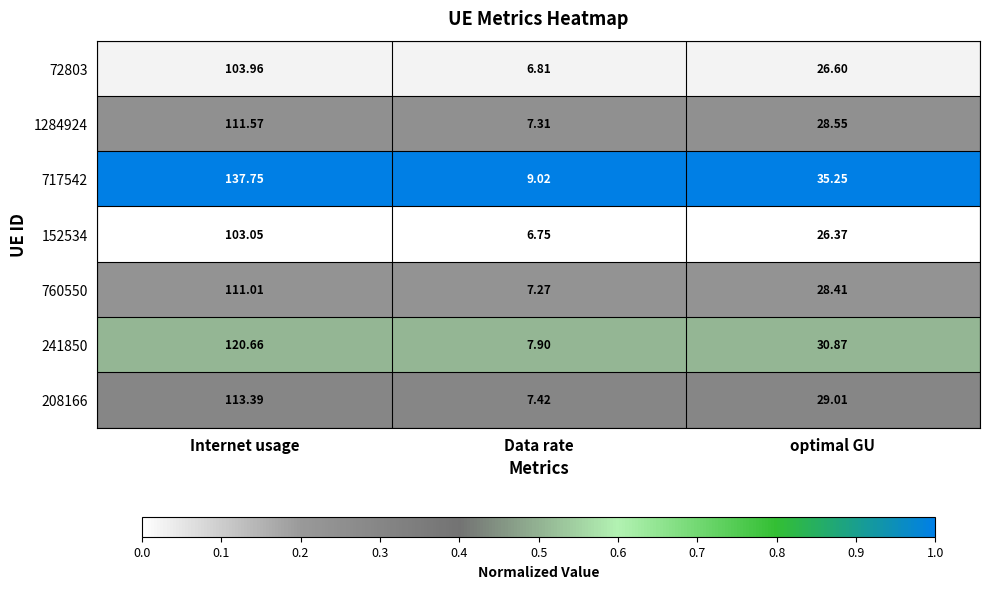

At which label does 208166 first exceed 29?

Internet usage